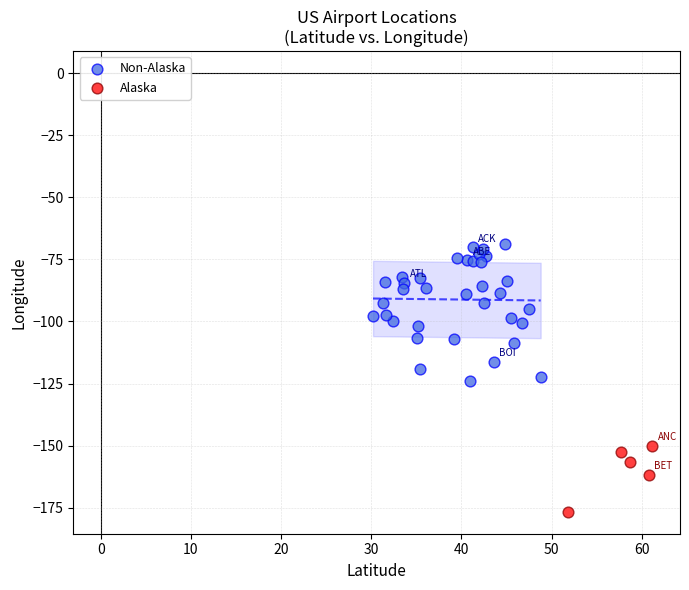

Which series reaches the minimum Y coordinate?

Alaska